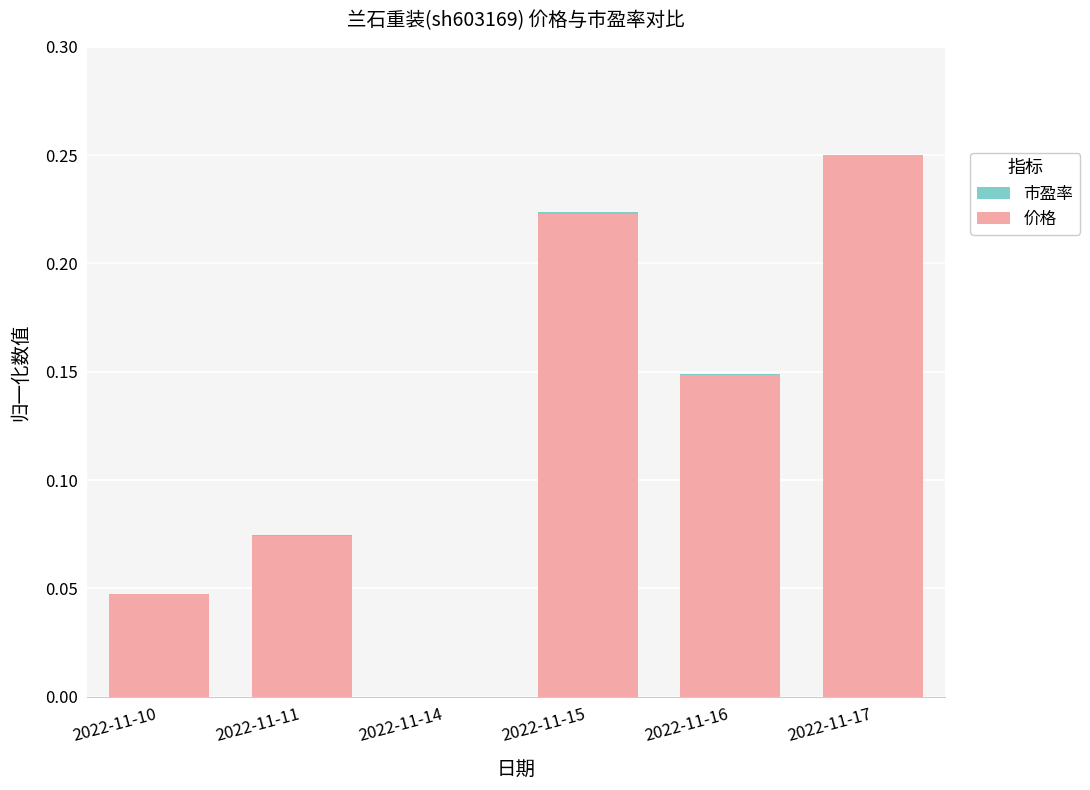

Reading left to right, list all the values displayed in this chart.

市盈率: 0.0	0.1	0.0	0.2	0.1	0.2
价格: 0.0	0.1	0.0	0.2	0.1	0.2